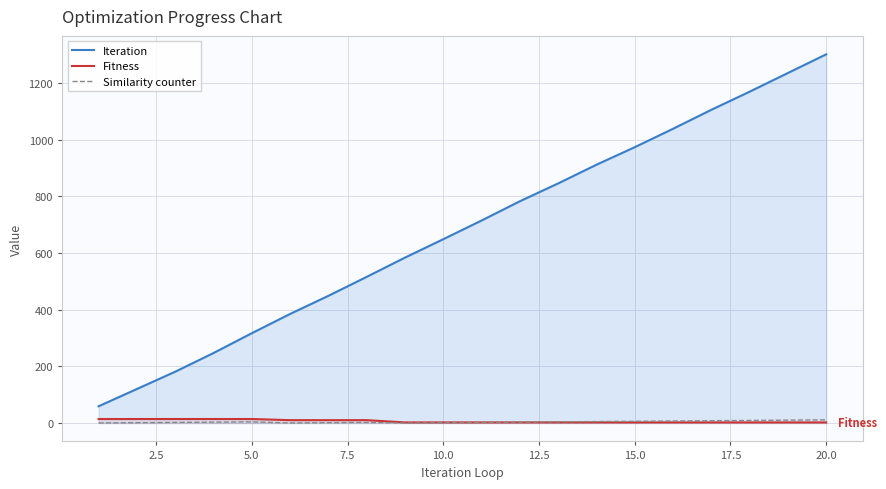

What is the value of the Iteration point at the 12th from the left?

783